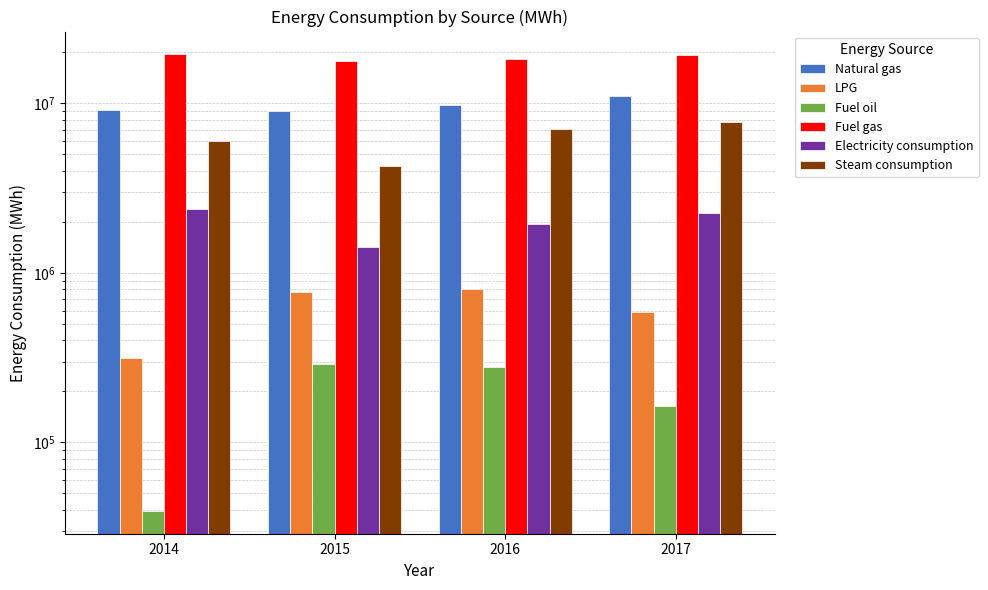

Does the chart contain stacked bars?

No